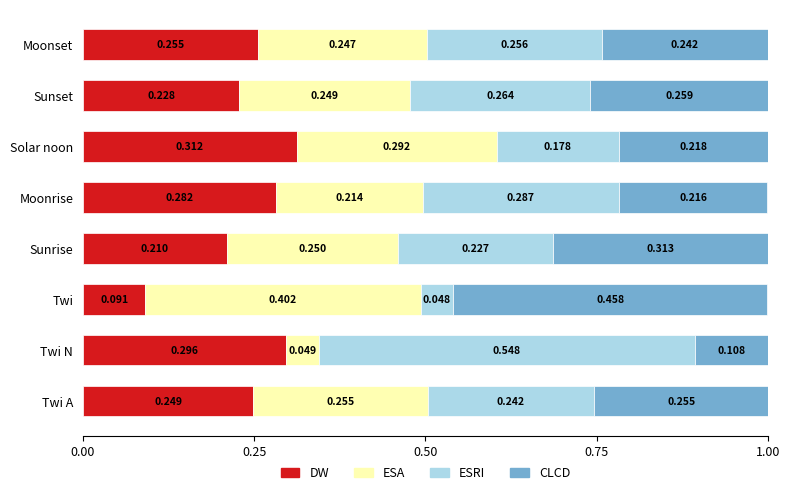

At which label does DW reach its minimum?

Twi